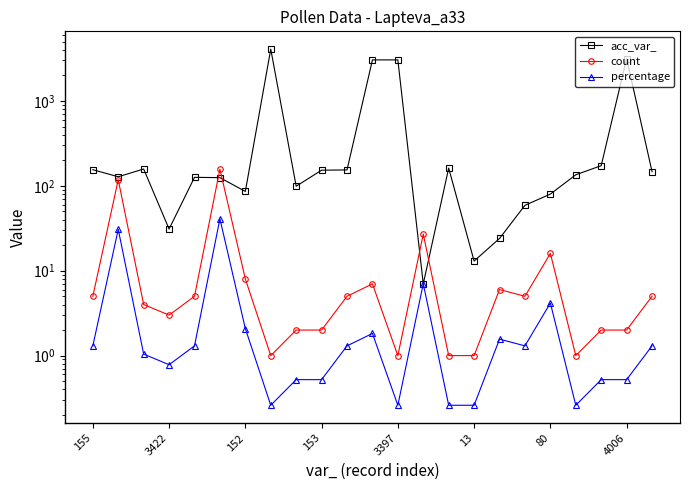

The value of acc_var_ at 16 is 40.6. True or false?

False